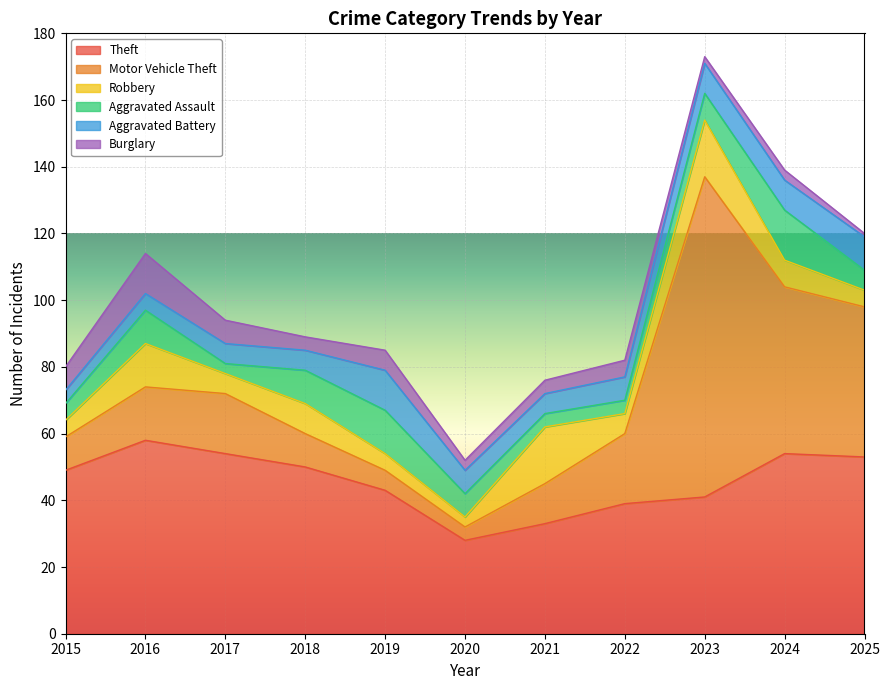

Between 2015 and 2021, which series saw the biggest shift?

Theft